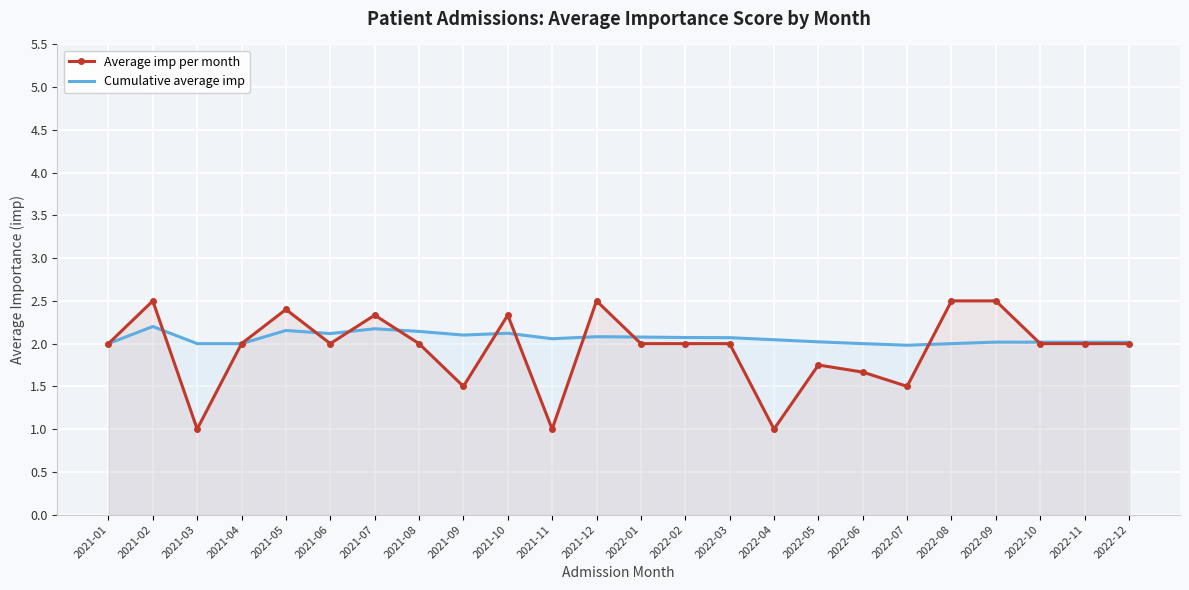

What is the highest value of the Cumulative average imp series?

2.2